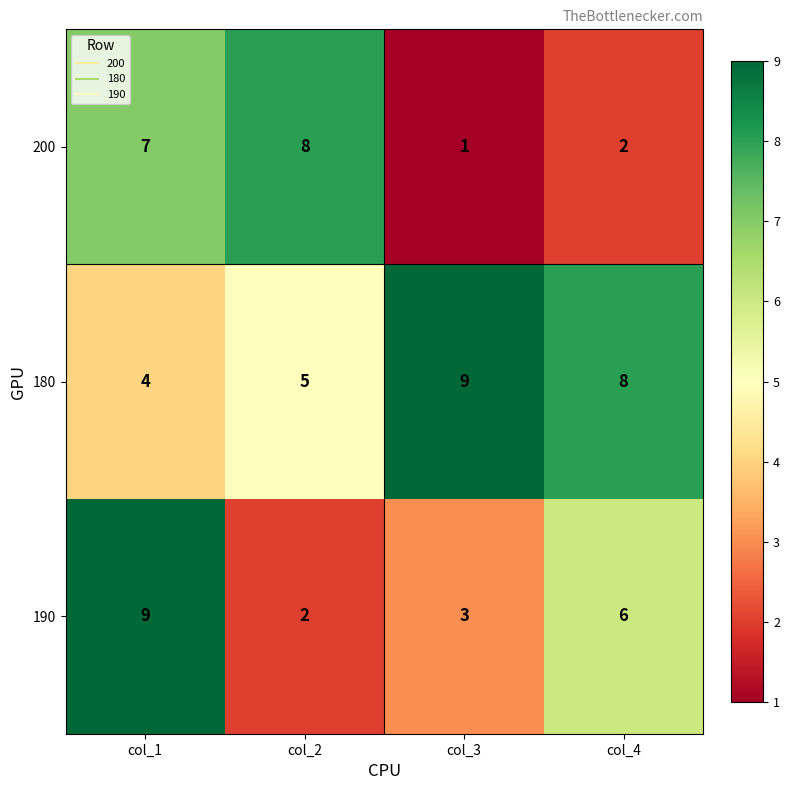

The value of 200 at col_2 is 8. True or false?

True